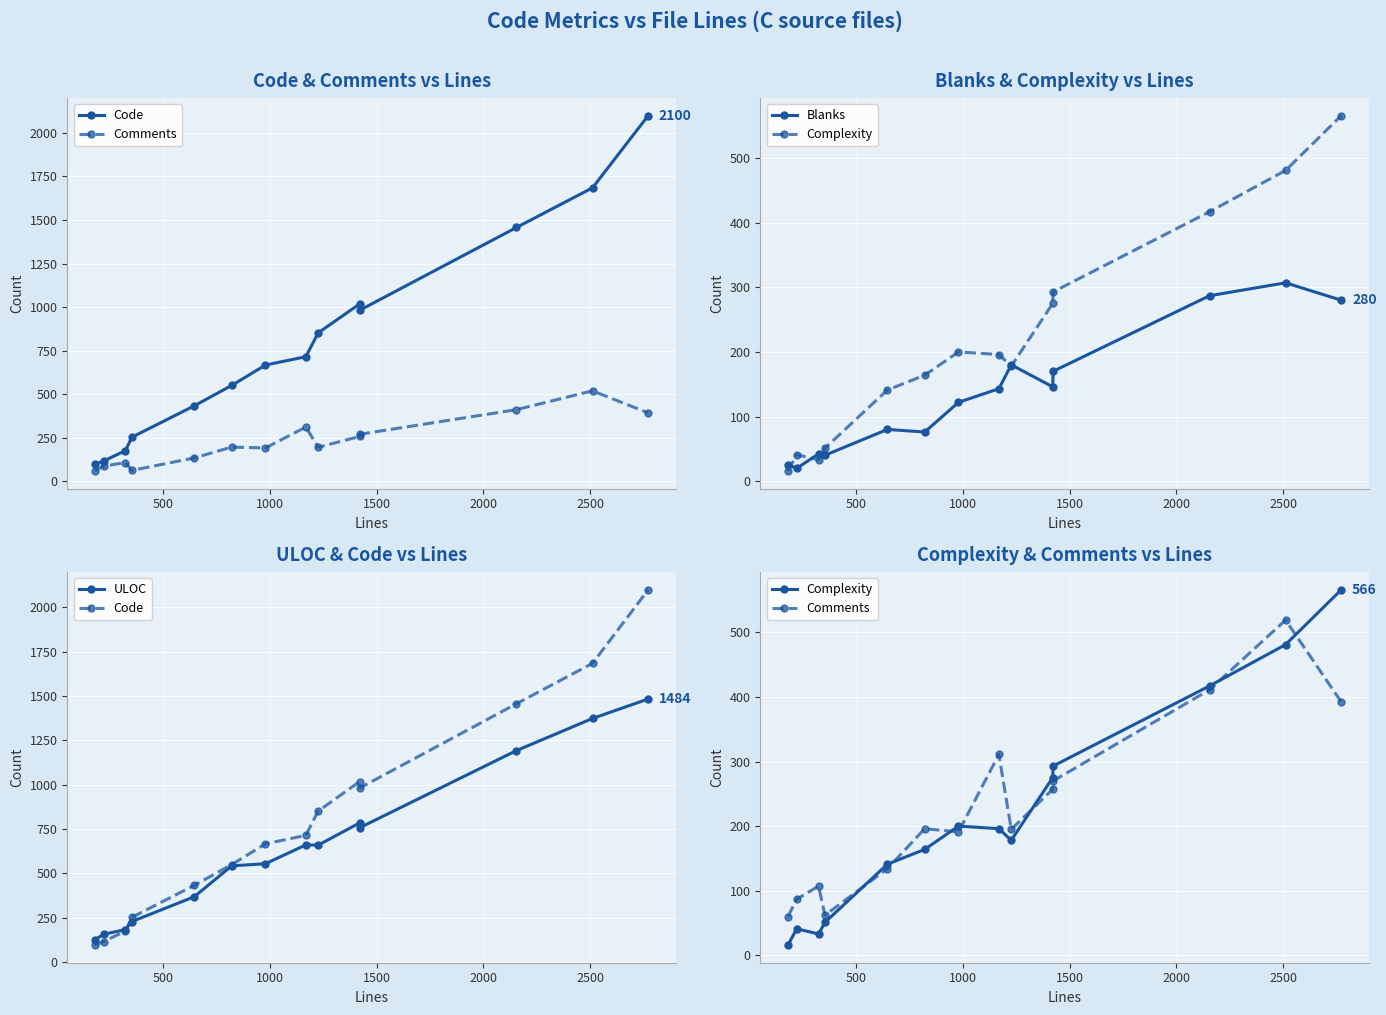

Which series has the largest range (max minus min)?

Code